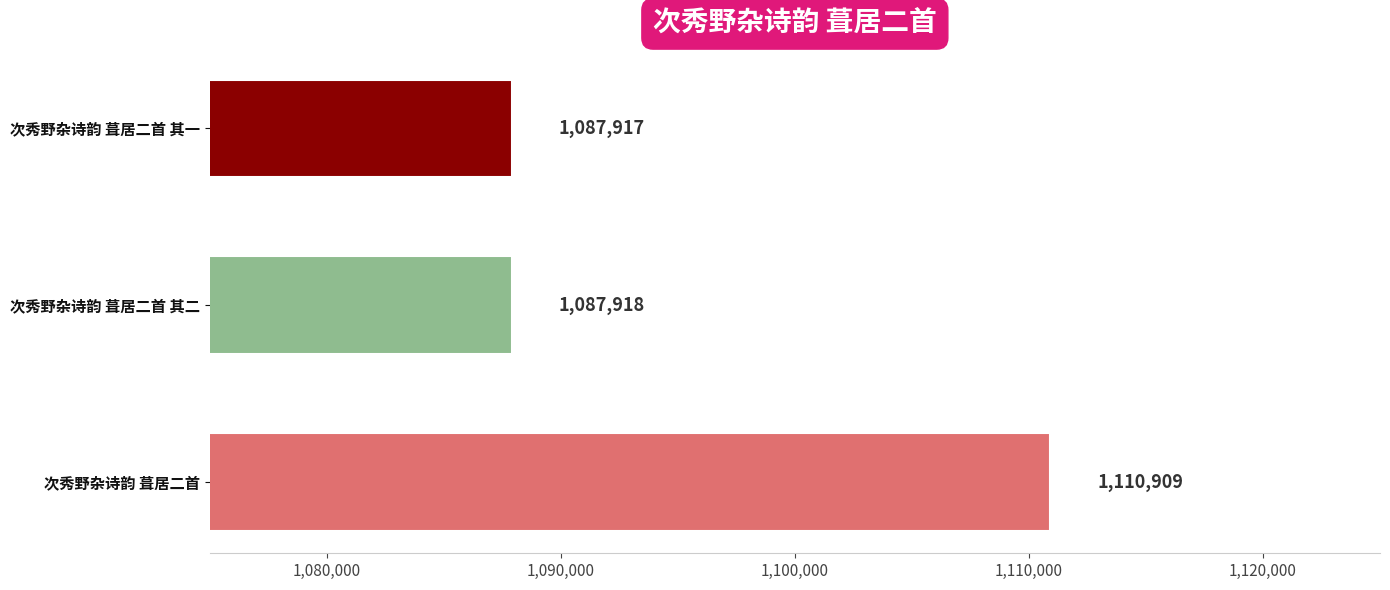

Count the number of data series in this chart.

1